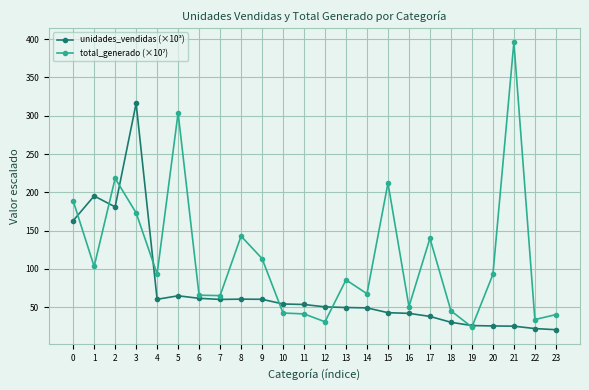

At which category does unidades_vendidas (×10³) reach its first local valley?

2